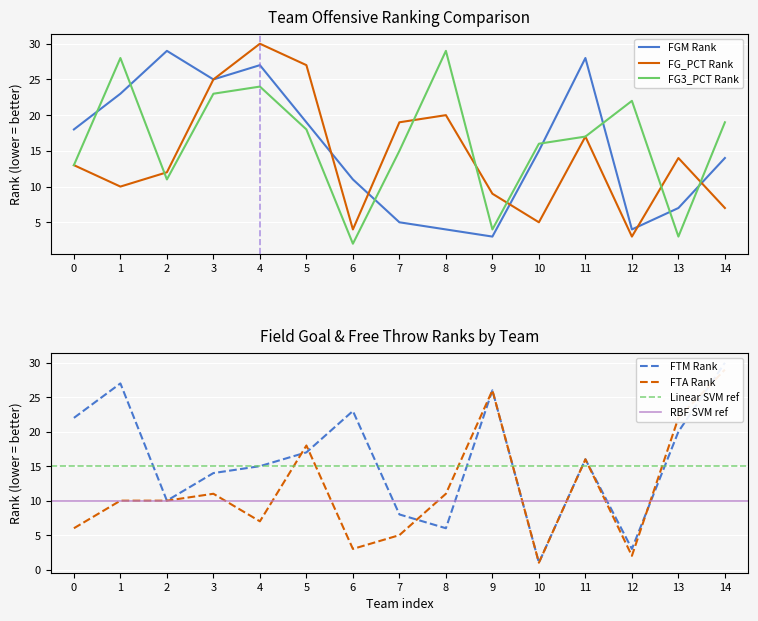

Is it true that FGM Rank equals 15 at 10?

True